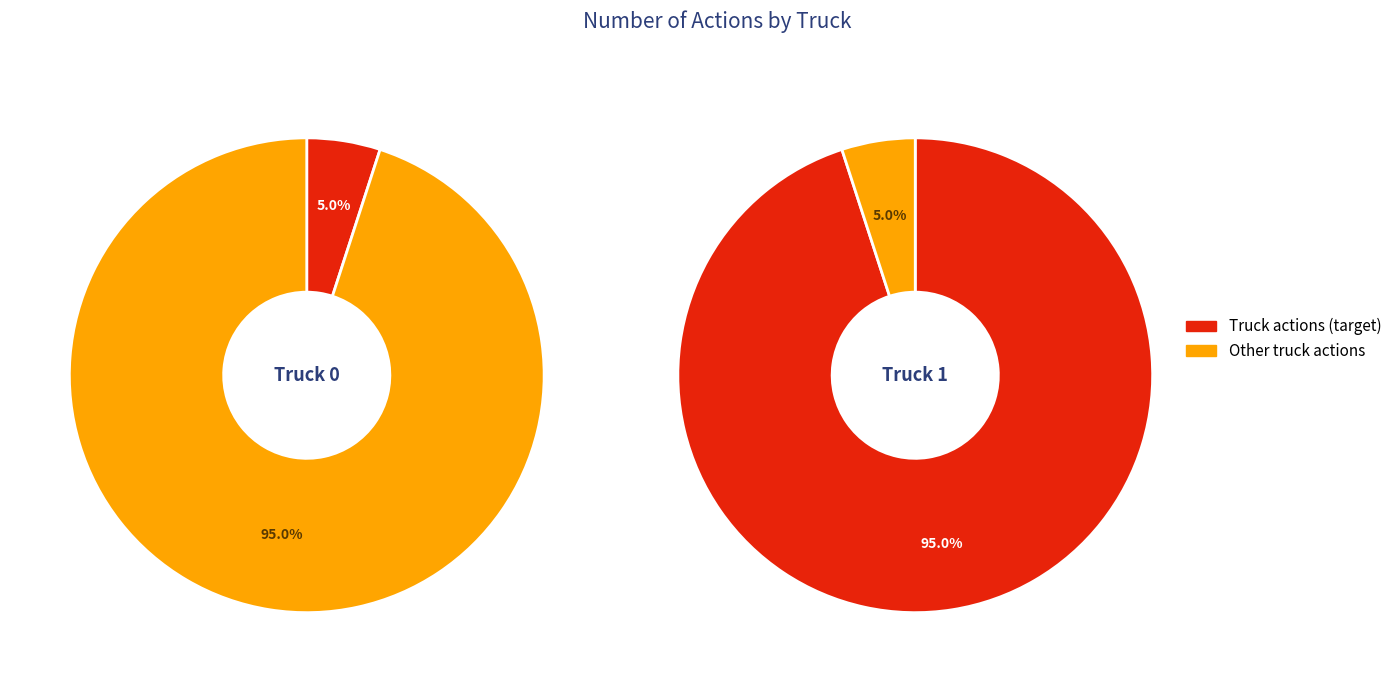

Rank the categories by value from lowest to highest.

Truck 0, Truck 1